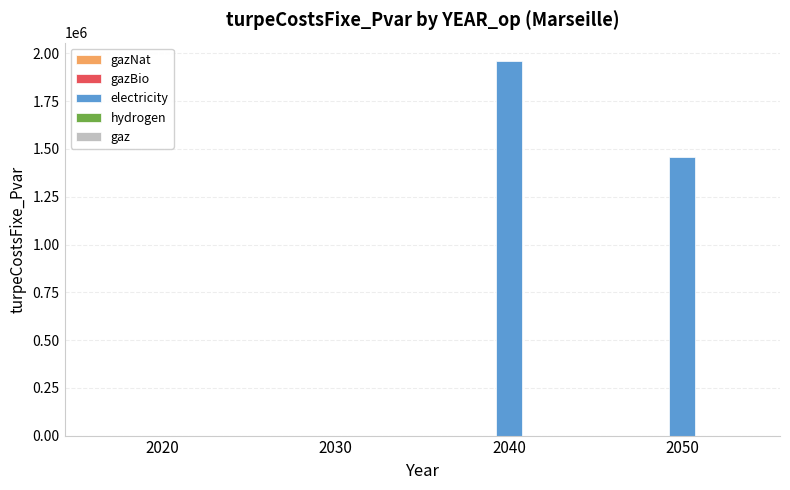

Which category has the highest value across all series?

2040